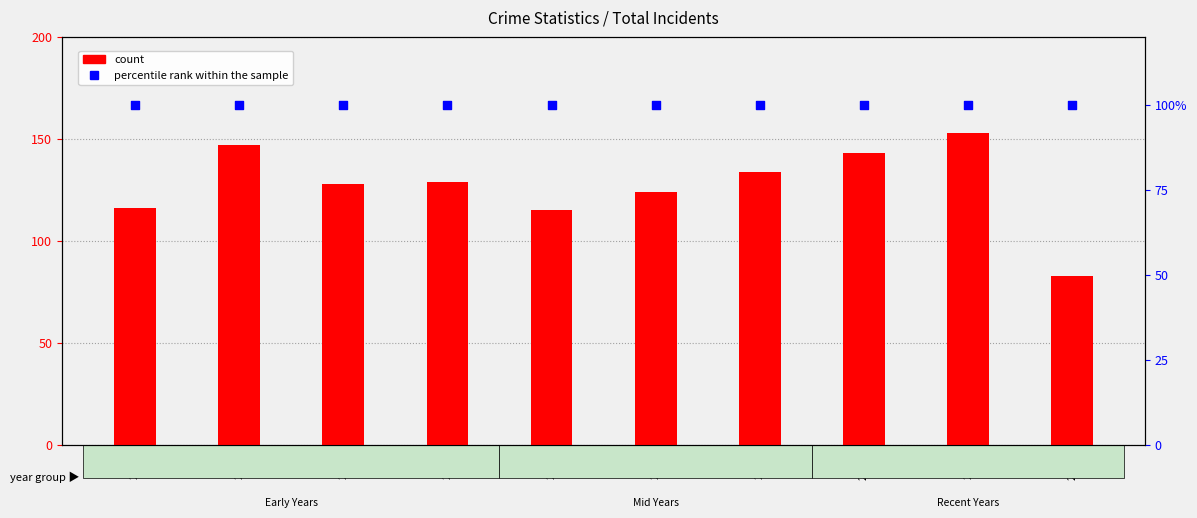

Which series has the largest total across all categories?

count